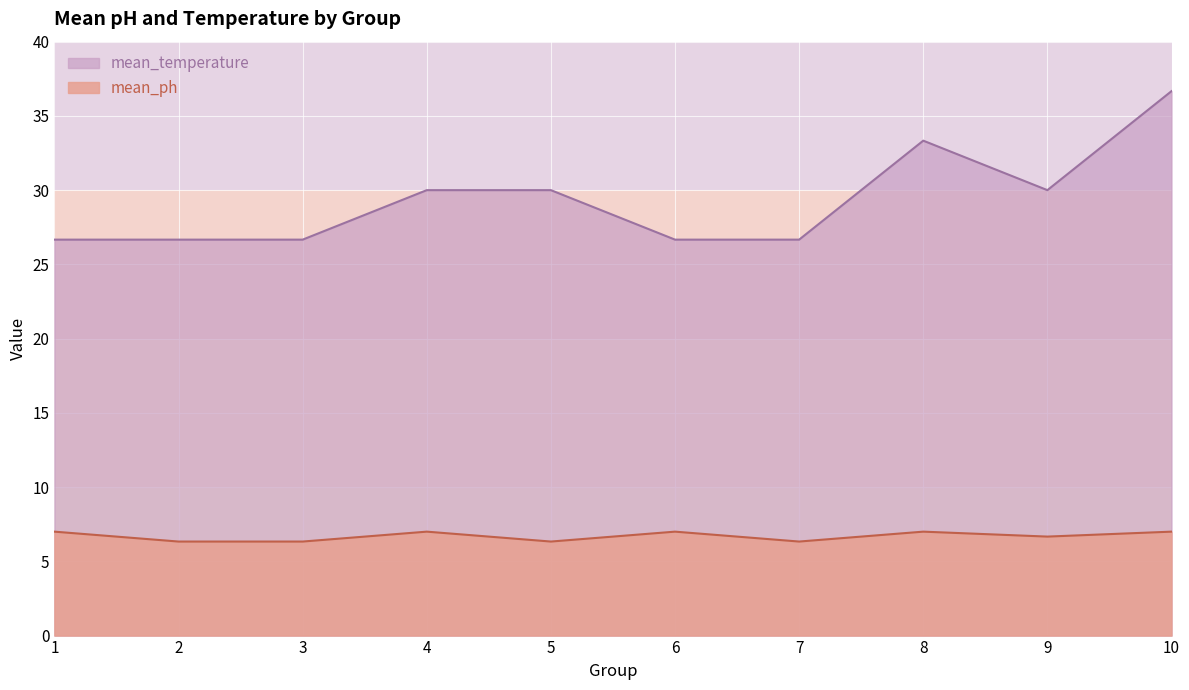

What is the minimum value shown in the chart?

6.3